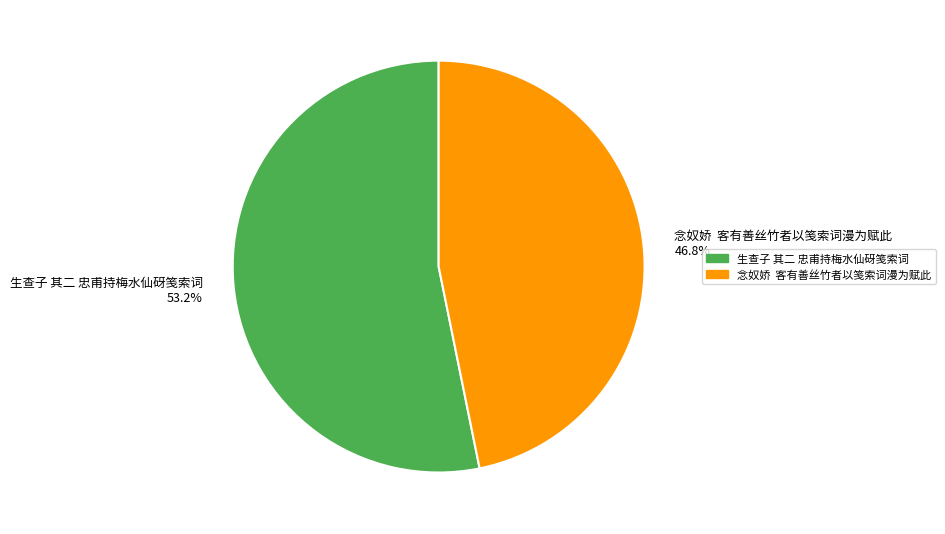

Which has a higher value, 生查子 其二 忠甫持梅水仙砑笺索词 53.2% or 念奴娇 客有善丝竹者以笺索词漫为赋此 46.8%?

生查子 其二 忠甫持梅水仙砑笺索词 53.2%